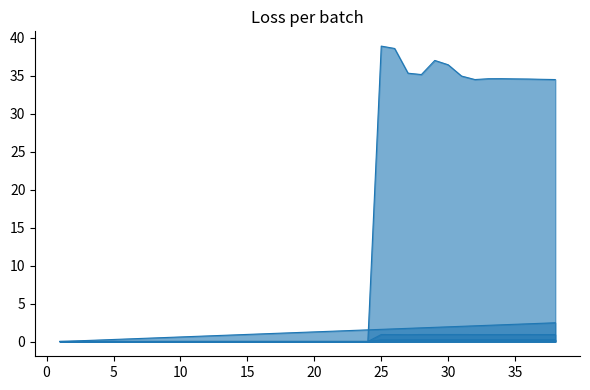

Does the chart display data point markers on the line(s)?

No